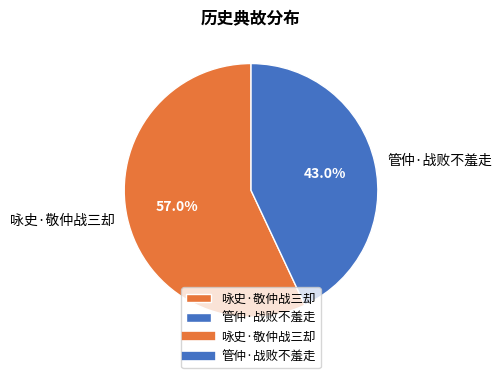

To the nearest percent, what is the difference between the largest and smallest slice percentages?

14%